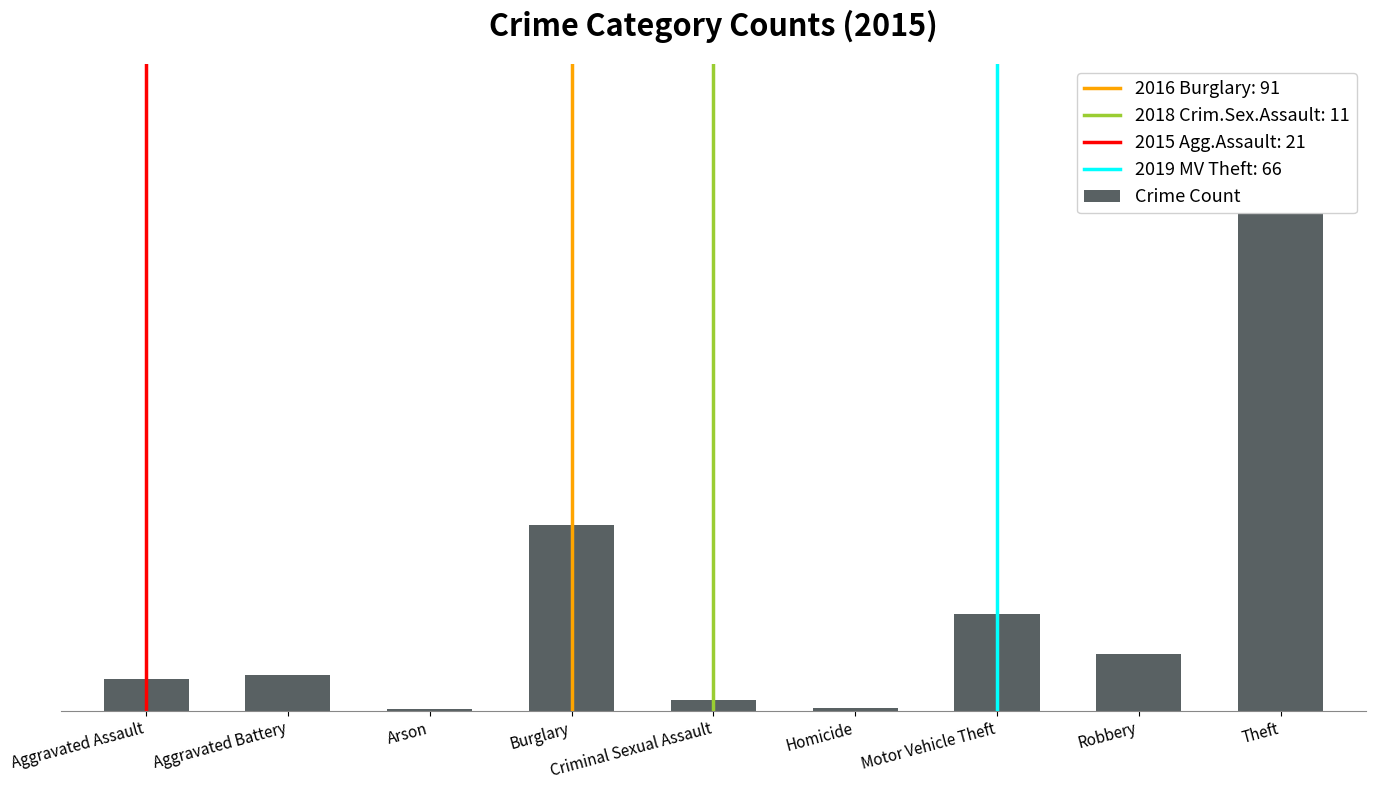

Which has a higher value, Aggravated Battery or Robbery?

Robbery